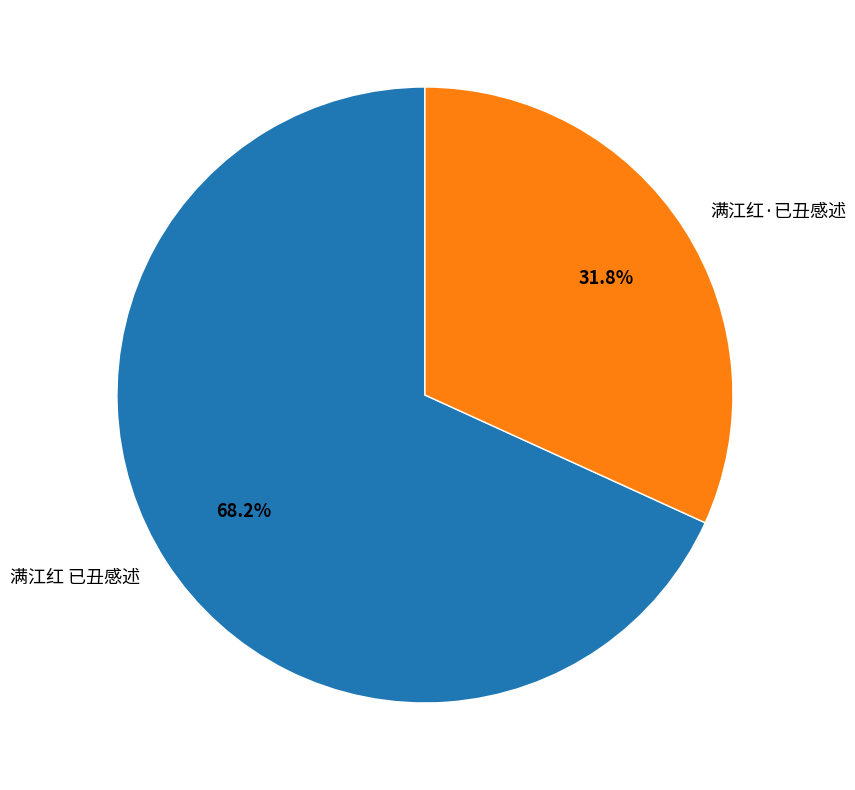

How many slices are in this pie chart?

2